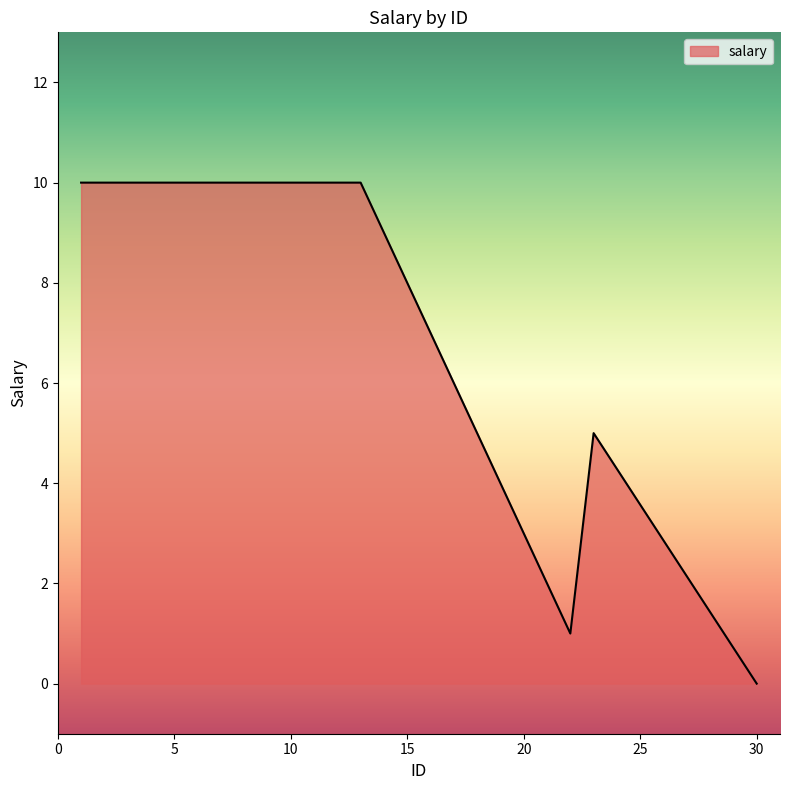

What is the sum of all values?

136